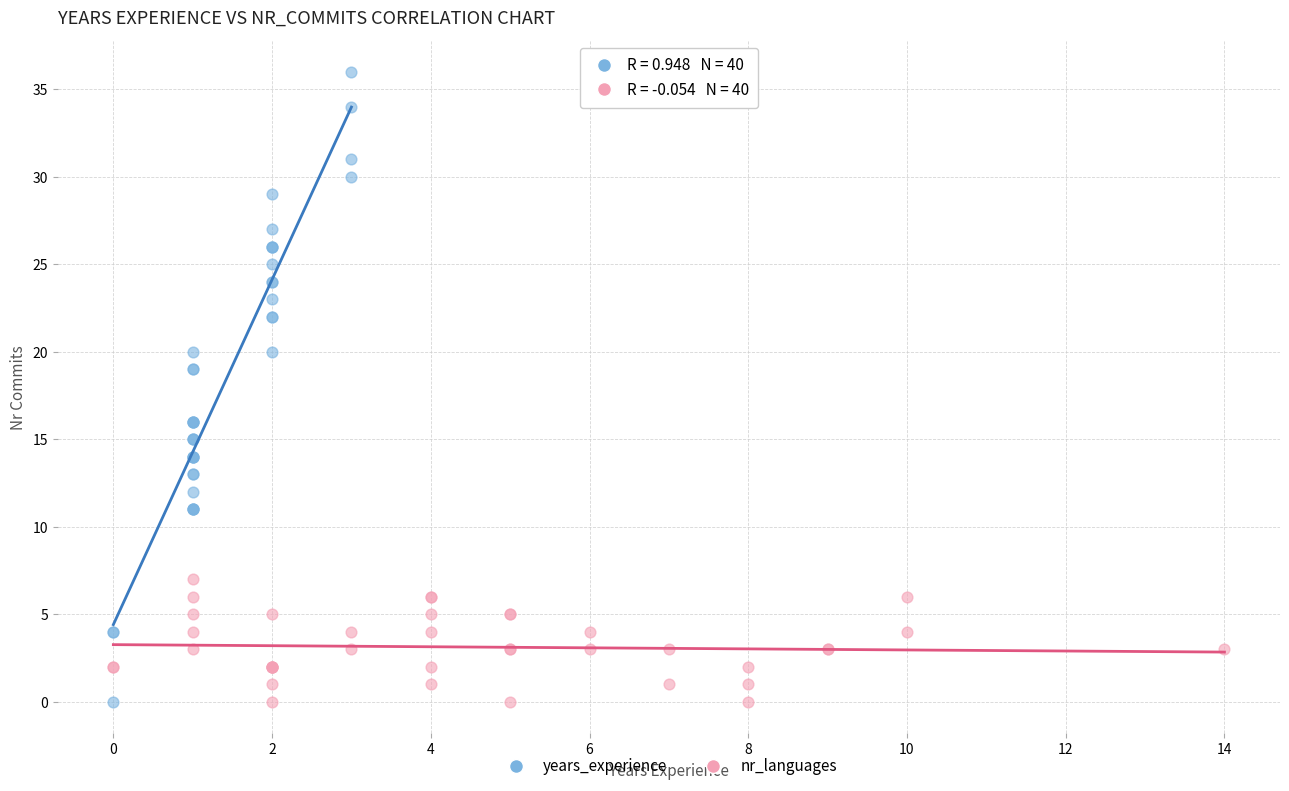

Which series contains the highest Y value?

years_experience